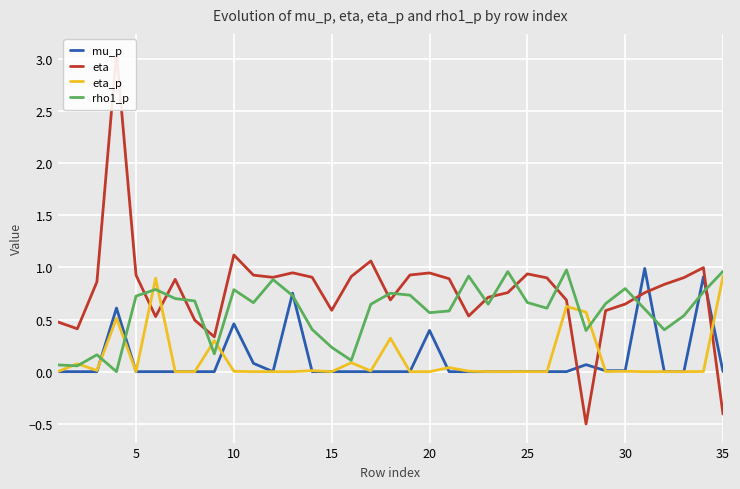

True or false: eta_p has a value of 0.0 at 5.

True